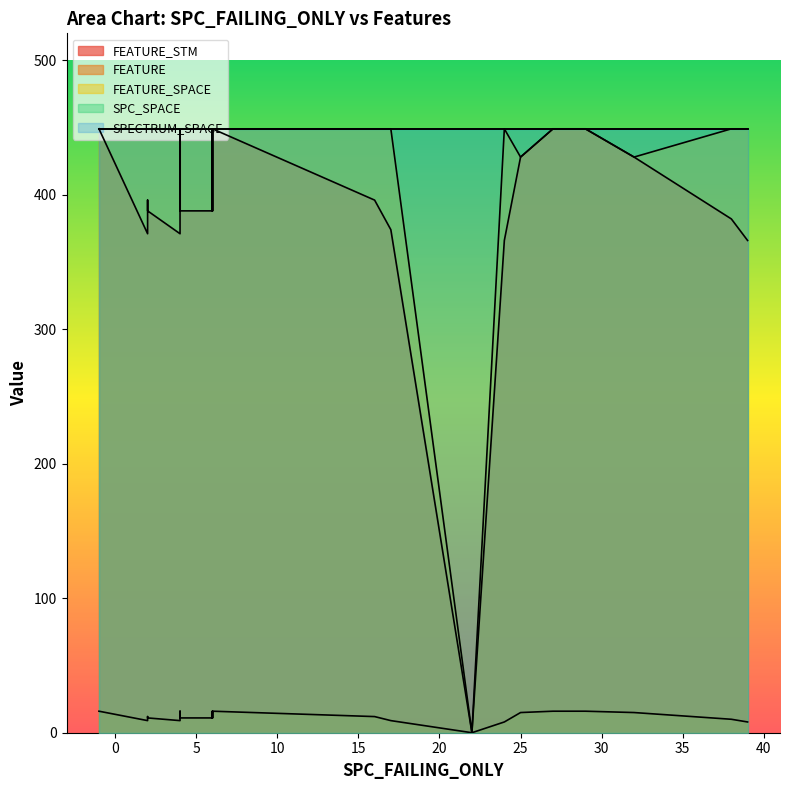

Reading left to right, list all the values displayed in this chart.

FEATURE_STM: 0=428	1=396	2=371	3=449	4=0	5=366	6=374	7=388	8=366	9=371	10=396	11=449	12=449	13=374	14=388	15=428	16=449	17=449	18=449	19=449	20=449	21=366	22=449	23=388	24=388	25=388	26=388	27=449	28=388	29=388	30=382	31=366	32=449
FEATURE: 0=15	1=12	2=9	3=16	4=0	5=8	6=9	7=11	8=8	9=9	10=12	11=16	12=16	13=9	14=11	15=15	16=16	17=16	18=16	19=16	20=16	21=8	22=16	23=11	24=11	25=11	26=11	27=16	28=11	29=11	30=10	31=8	32=16
FEATURE_SPACE: 0=428	1=449	2=449	3=449	4=0	5=449	6=449	7=449	8=449	9=449	10=449	11=449	12=449	13=449	14=449	15=428	16=449	17=449	18=449	19=449	20=449	21=449	22=449	23=449	24=449	25=449	26=449	27=449	28=449	29=449	30=449	31=449	32=449
SPC_SPACE: 0=449	1=449	2=449	3=449	4=449	5=449	6=449	7=449	8=449	9=449	10=449	11=449	12=449	13=449	14=449	15=449	16=449	17=449	18=449	19=449	20=449	21=449	22=449	23=449	24=449	25=449	26=449	27=449	28=449	29=449	30=449	31=449	32=449
SPECTRUM_SPACE: 0=449	1=449	2=449	3=449	4=449	5=449	6=449	7=449	8=449	9=449	10=449	11=449	12=449	13=449	14=449	15=449	16=449	17=449	18=449	19=449	20=449	21=449	22=449	23=449	24=449	25=449	26=449	27=449	28=449	29=449	30=449	31=449	32=449